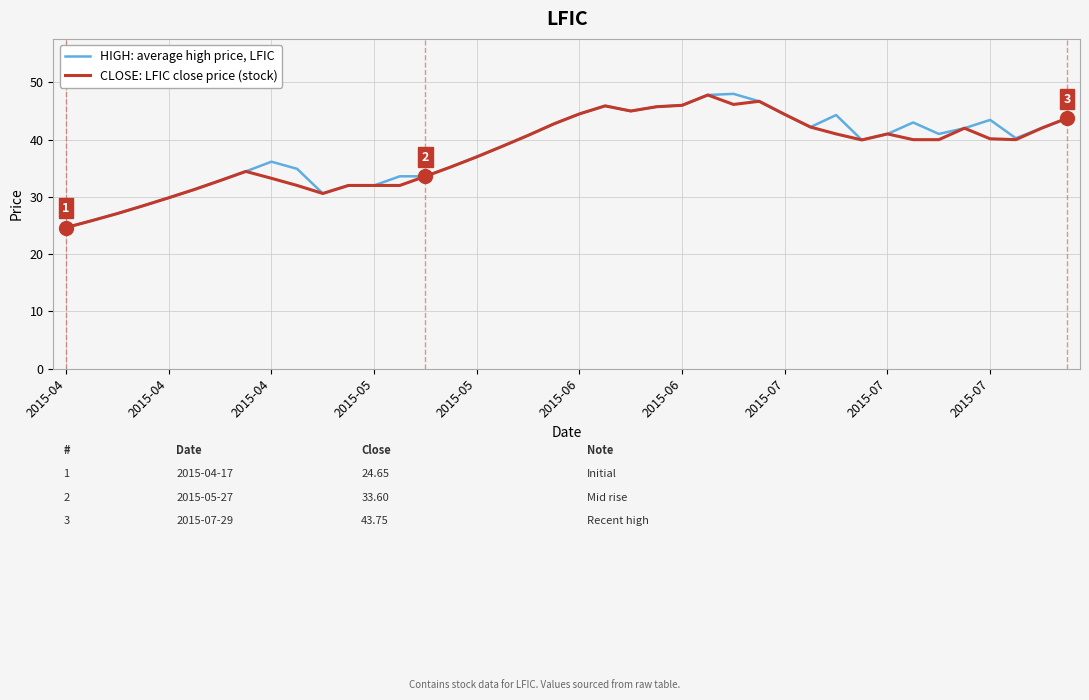

List the series in order of their peak value, highest first.

HIGH: average high price, LFIC, CLOSE: LFIC close price (stock)